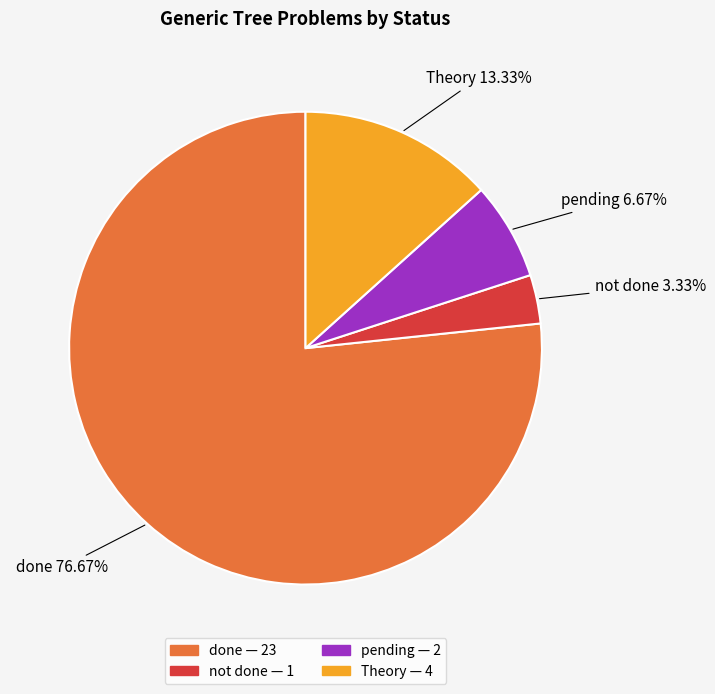

Is there any slice that represents more than half of the pie?

Yes